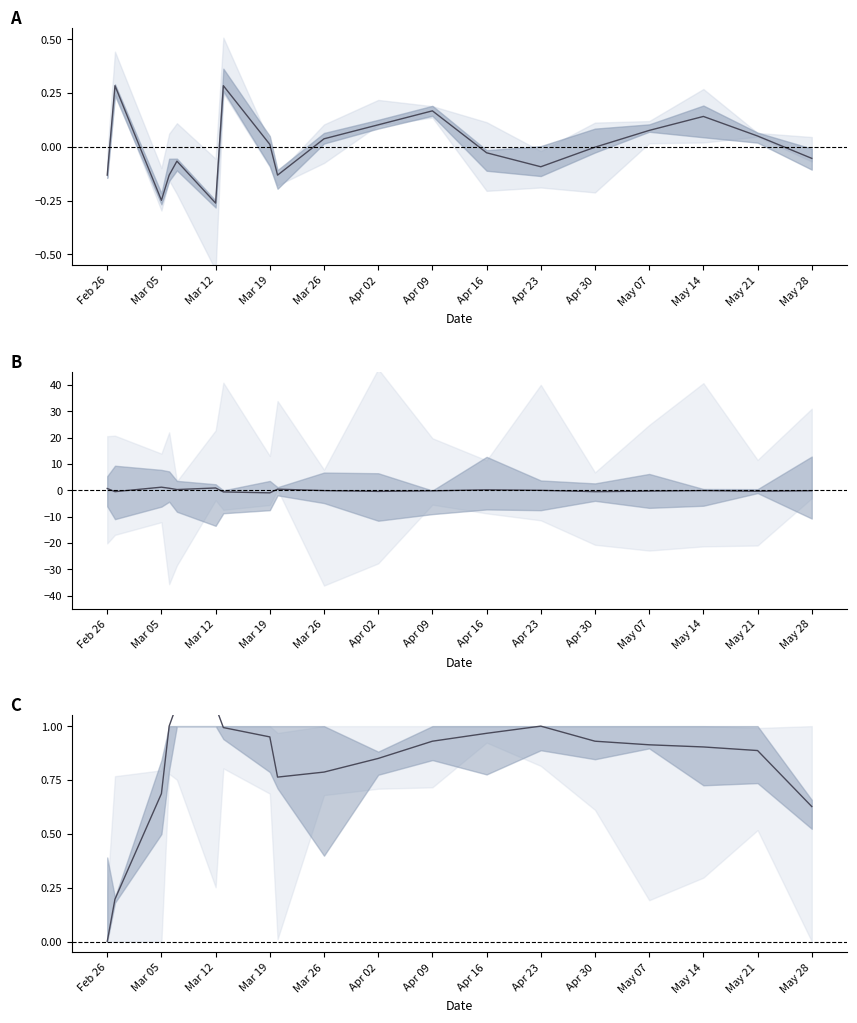

What is the value of the XG_Home_Pre point at the 4th from the left?

1.0